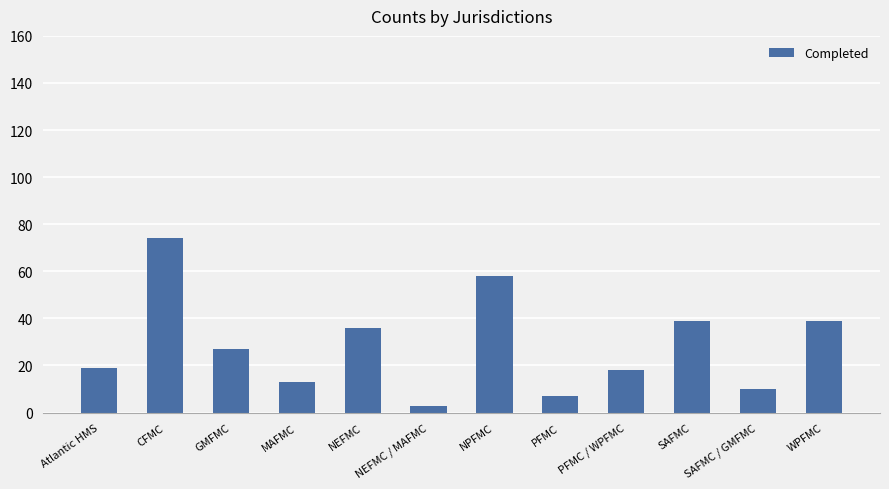

What value does the data have at NEFMC?

36